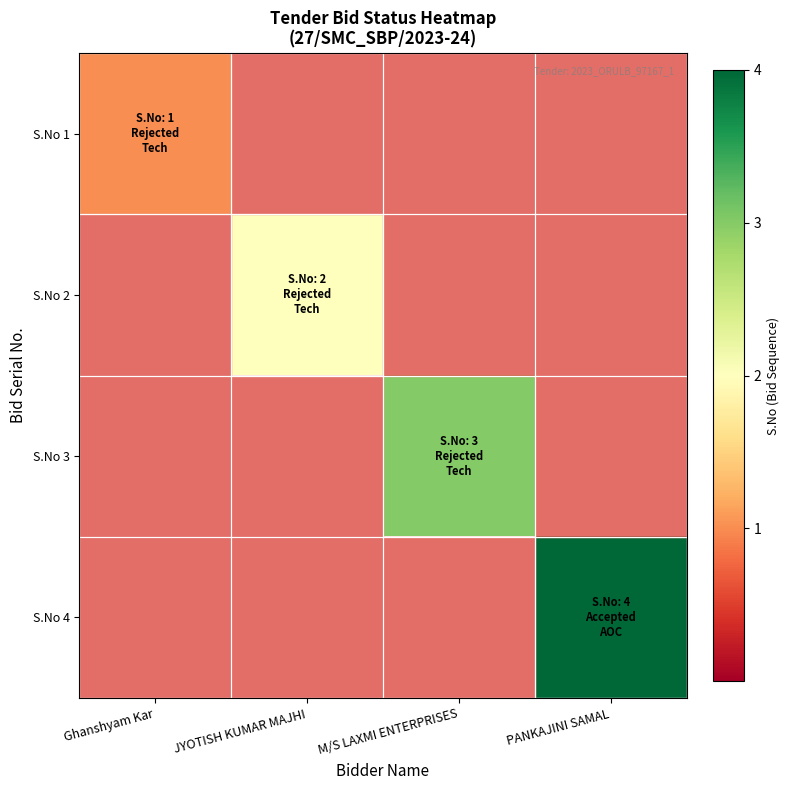

List the labels in order of S.No 2 value, smallest first.

Ghanshyam Kar, JYOTISH KUMAR MAJHI, M/S LAXMI ENTERPRISES, PANKAJINI SAMAL